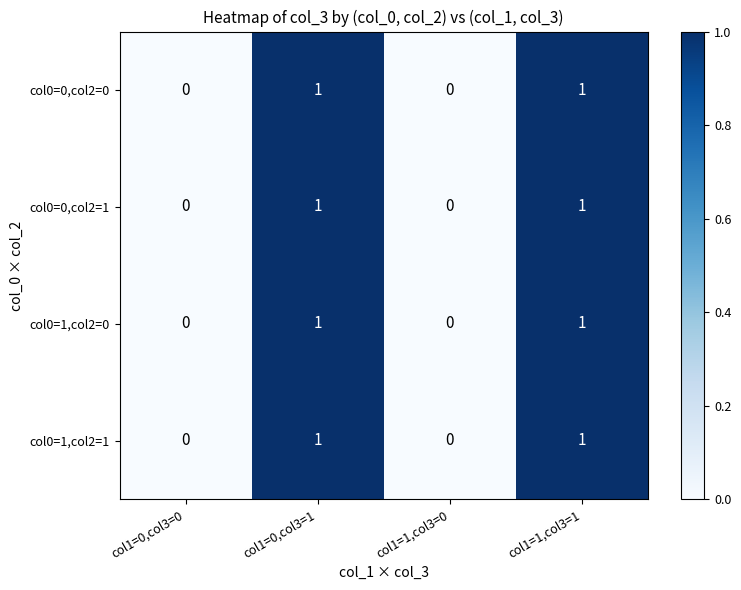

What is the total value across all series at col1=0,col3=1?

4